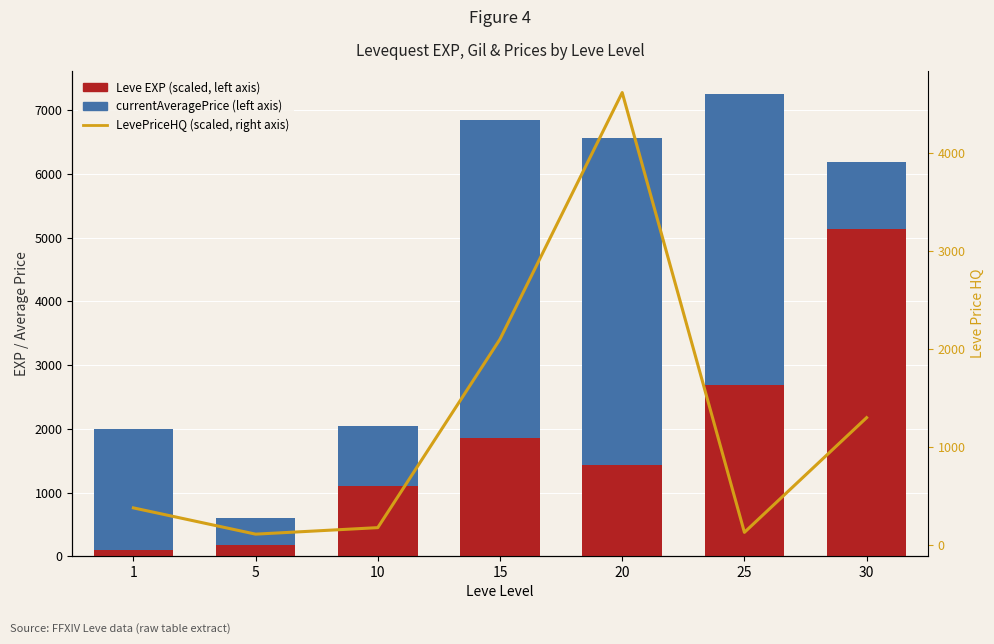

Which series has the largest total across all categories?

currentAveragePrice